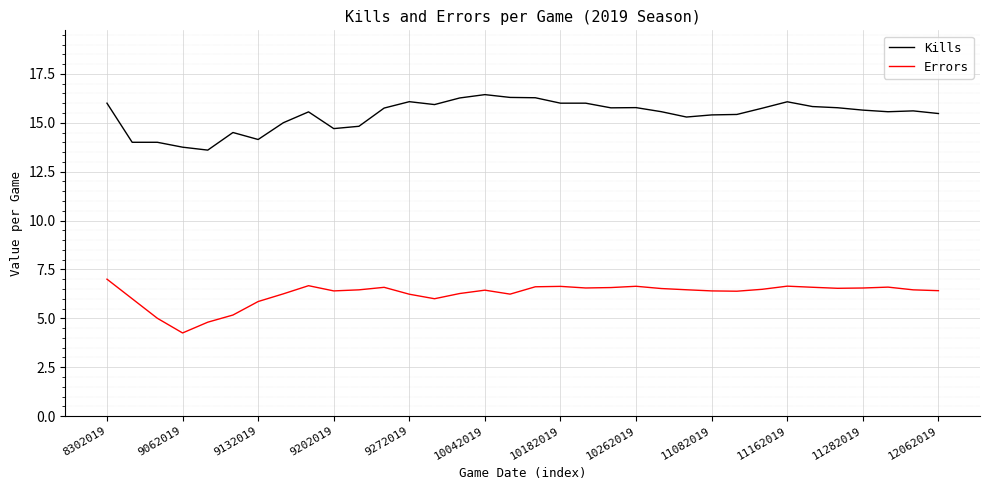

True or false: Kills and Errors cross at least once.

False